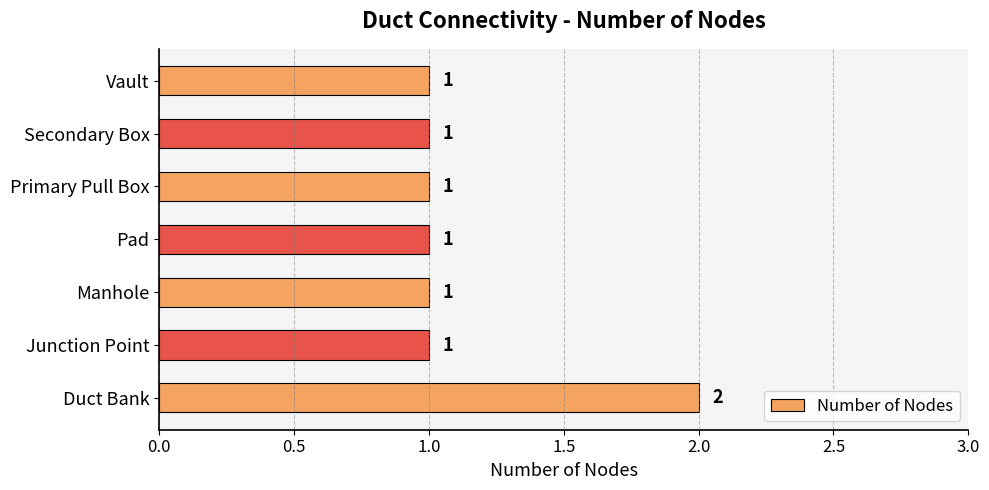

Approximately how many times larger is the value at Pad compared to Manhole?

1.0